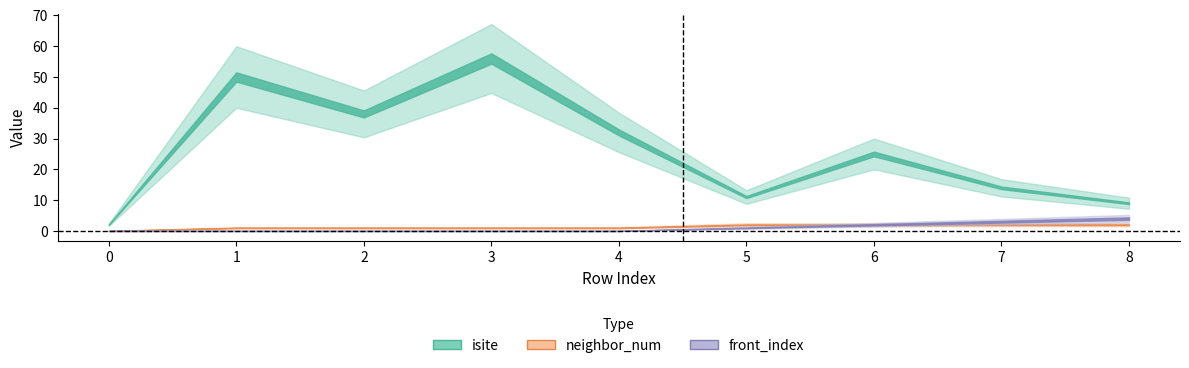

True or false: front_index has a value of 0 at 1.

True